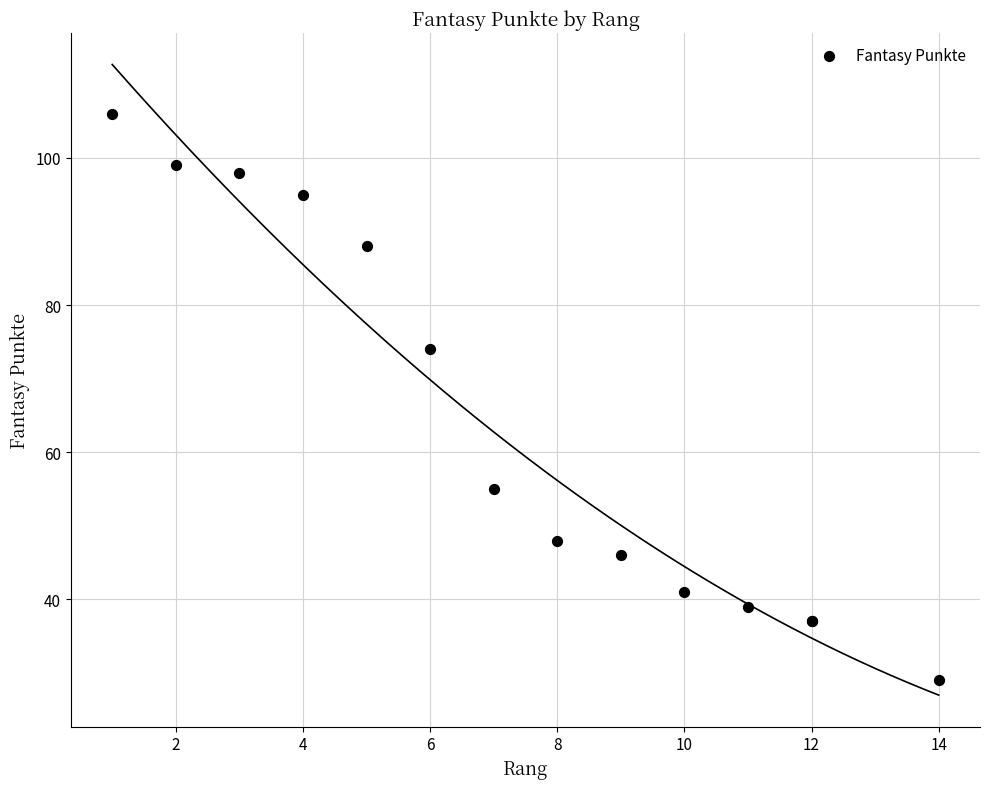

What Y value in the scatter plot is closest to 67?

74